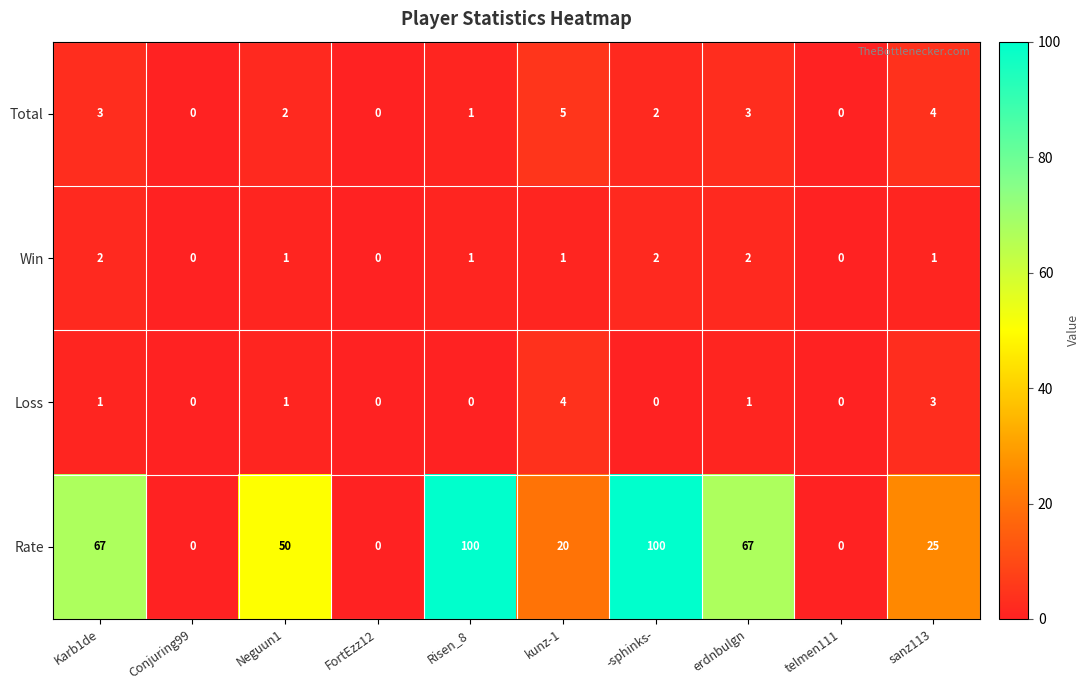

Rank the series by their maximum value, from lowest to highest.

Win, Loss, Total, Rate